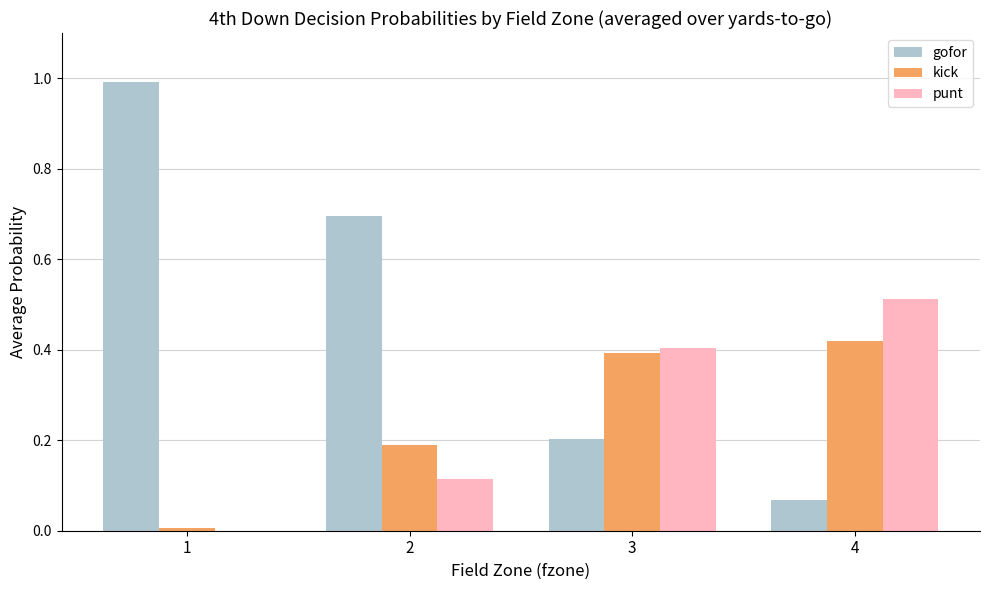

What is the average value of the kick series?

0.3